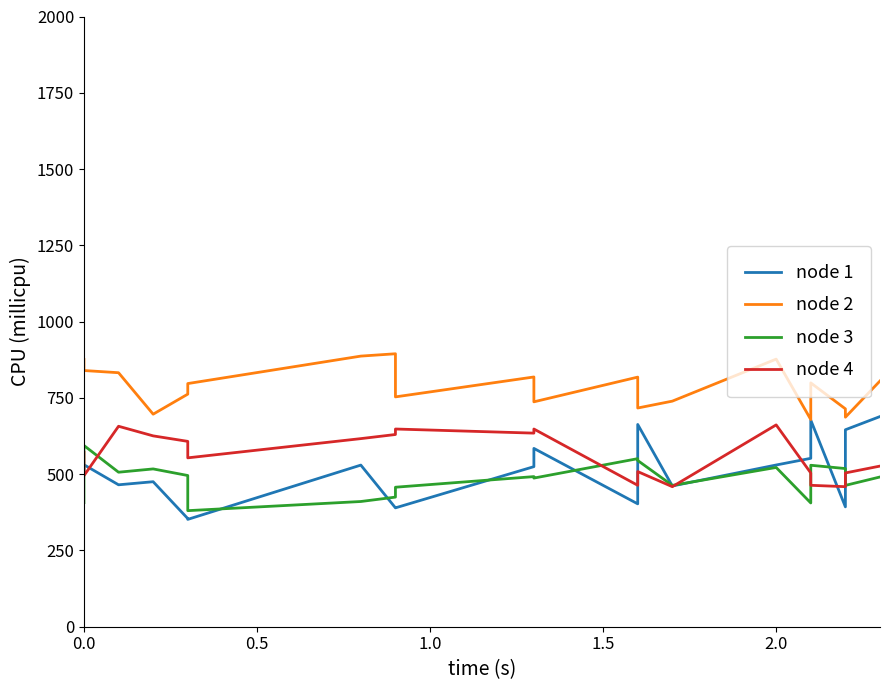

How many distinct data groups are displayed?

4